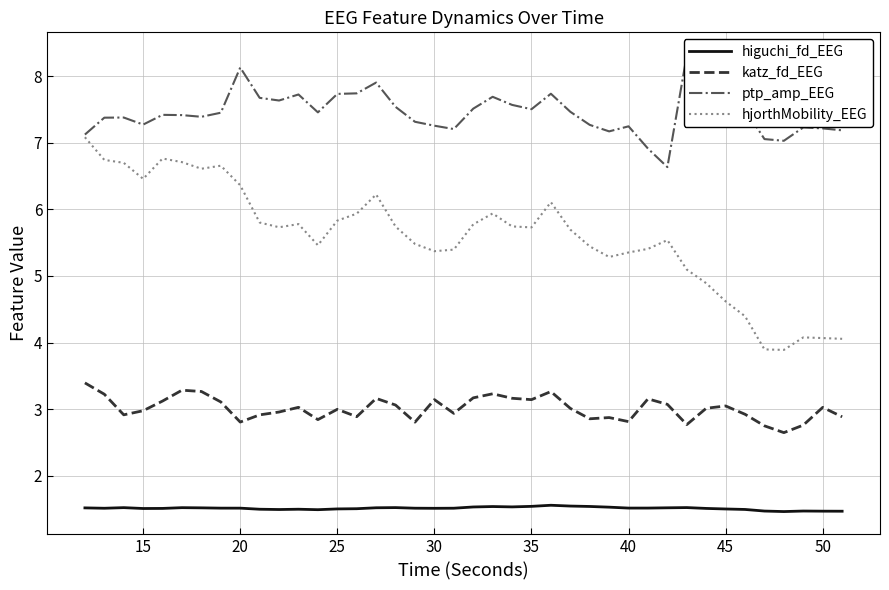

True or false: katz_fd_EEG and hjorthMobility_EEG intersect in this chart.

False